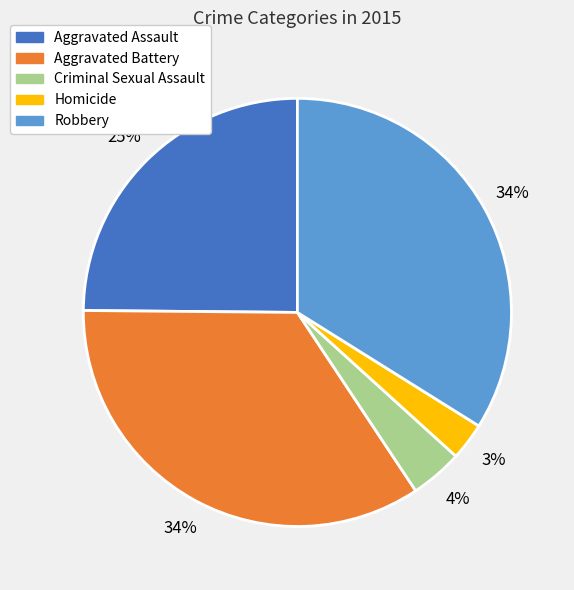

Between Aggravated Battery and Criminal Sexual Assault, which is larger?

Aggravated Battery